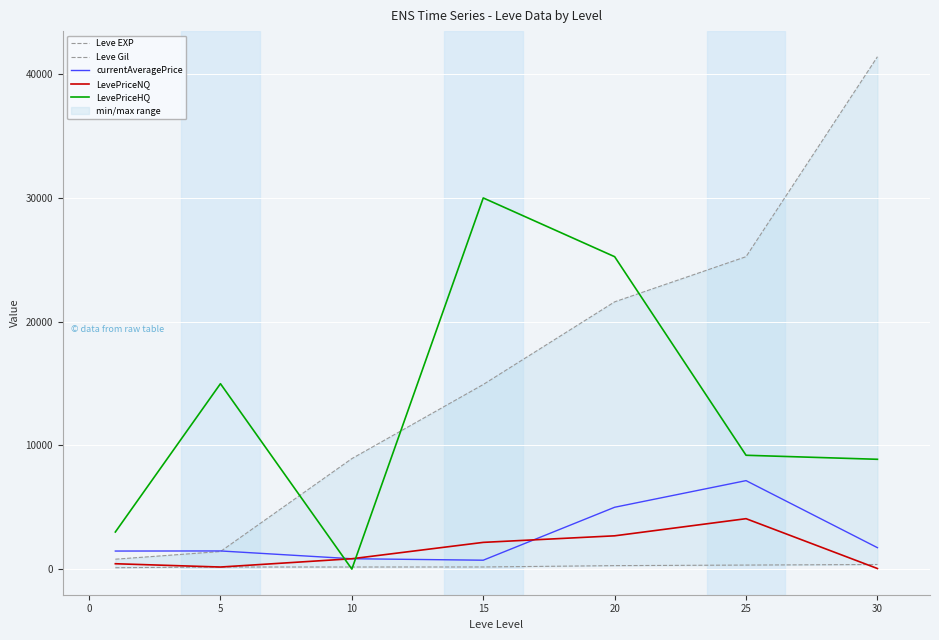

Which series has the largest total across all categories?

Leve EXP